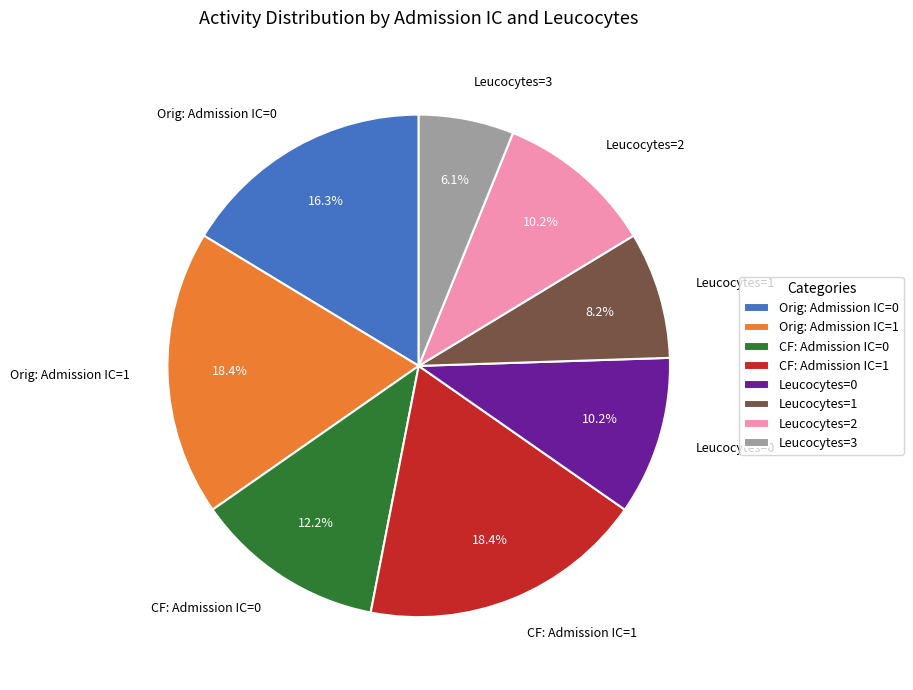

Do Leucocytes=3 and CF: Admission IC=0 together represent more than half of the pie?

No